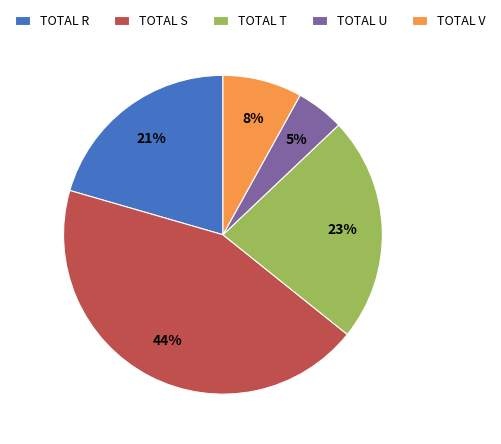

Which slice is the smallest?

TOTAL U